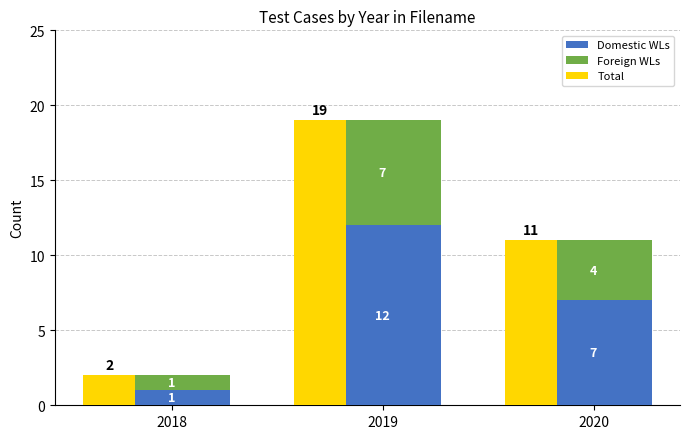

How many data points in Foreign WLs are above 4?

1